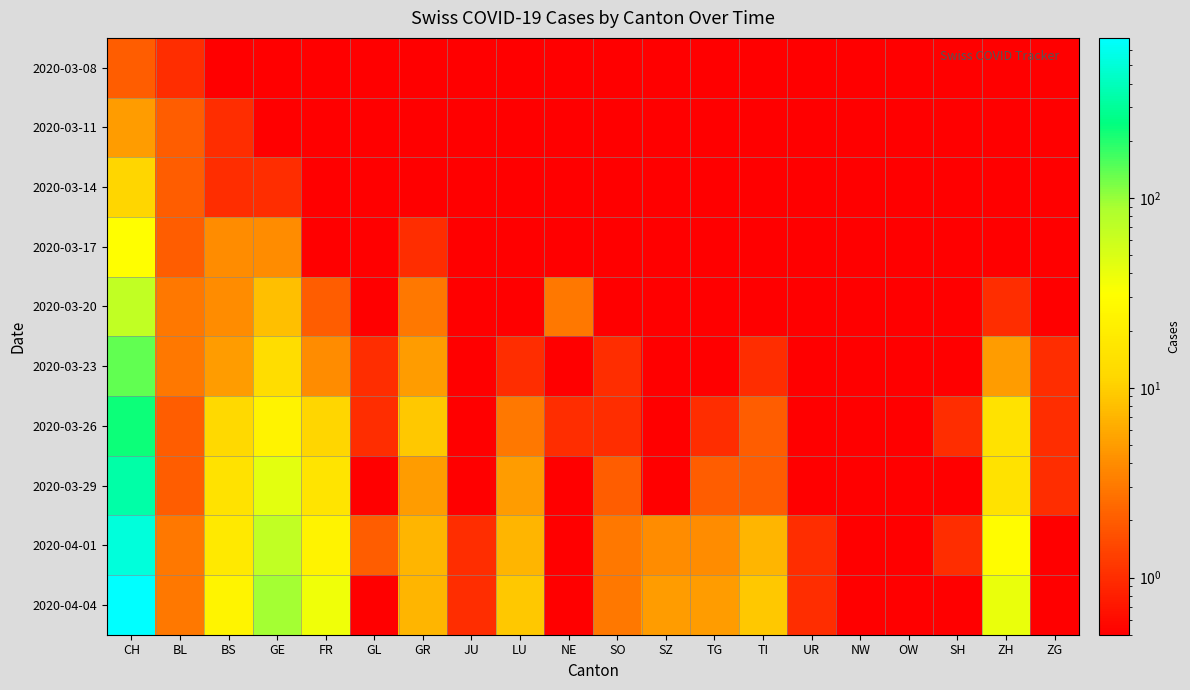

Which series has the largest total across all categories?

2020-04-04